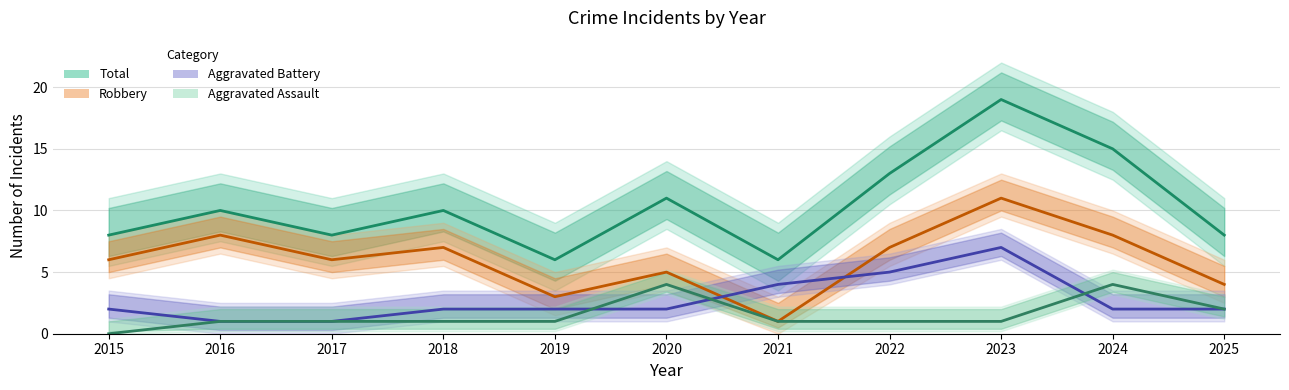

Is the value of Aggravated Battery at 2019 greater than the value of Total at 2023?

No